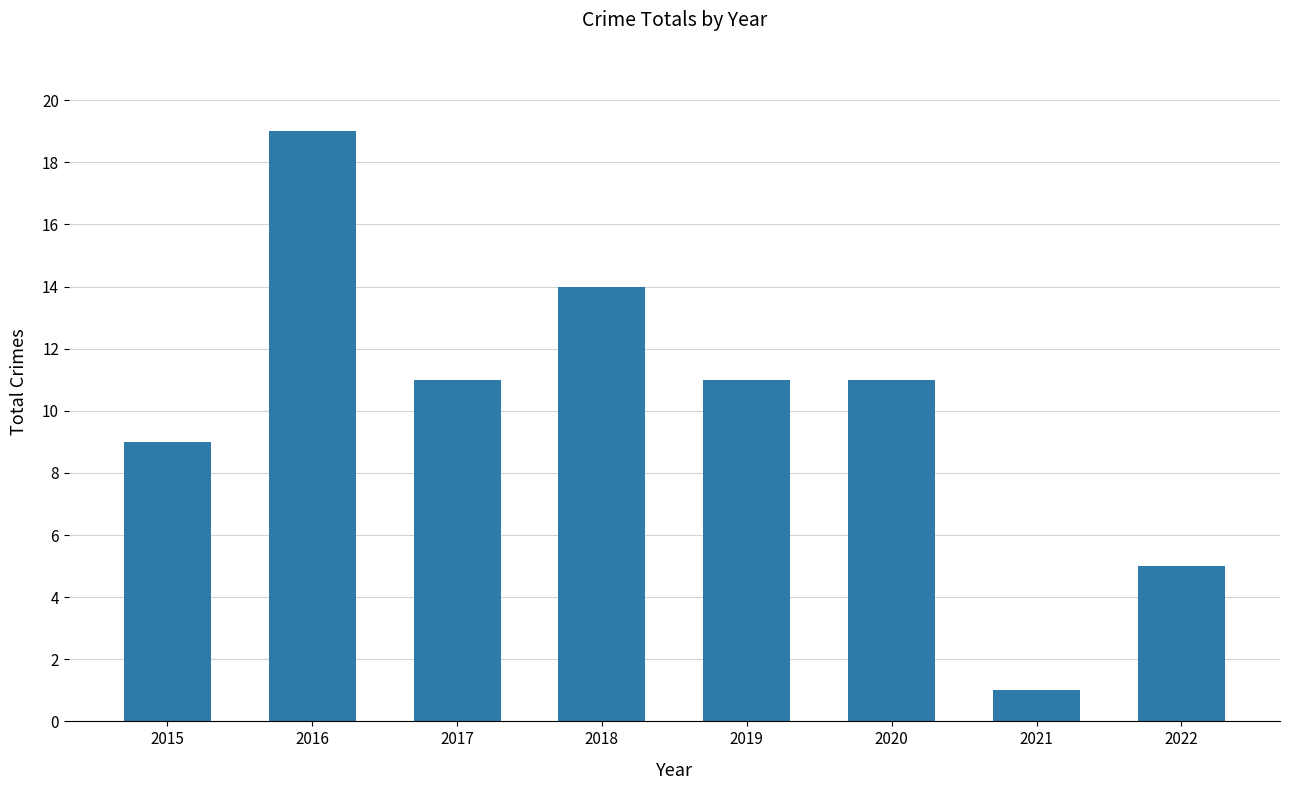

Which category has the lowest value across all series?

2021